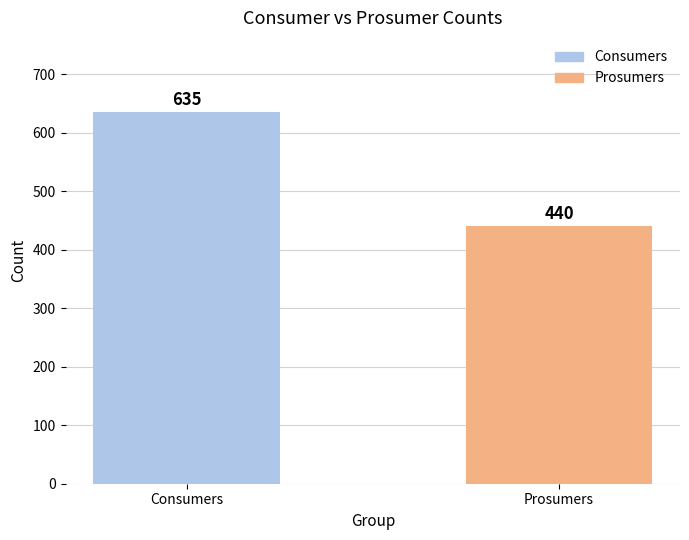

What is the change in value from Consumers to Prosumers?

-195